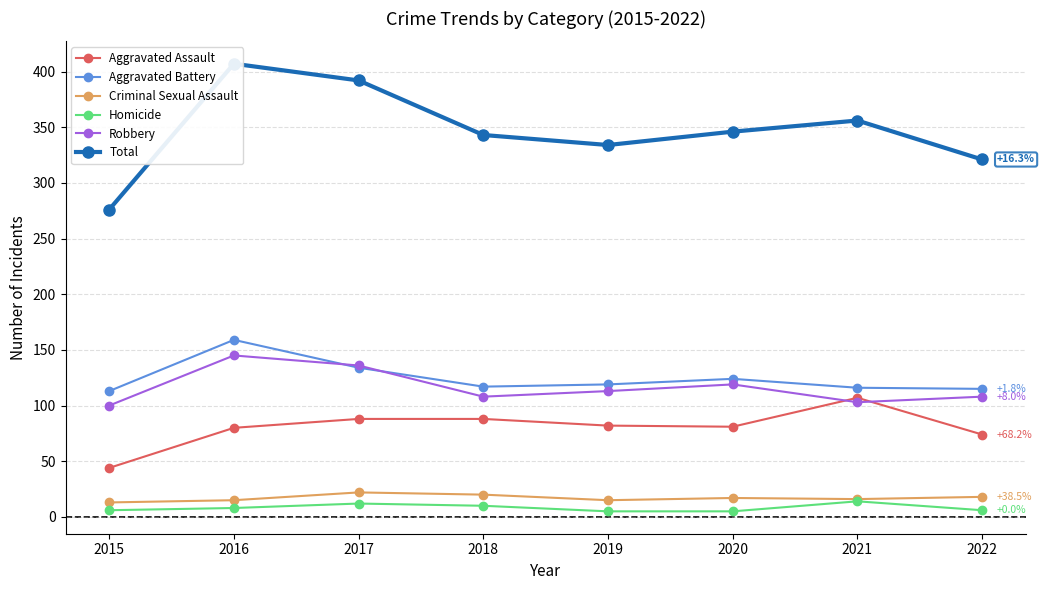

Is it true that Criminal Sexual Assault equals 25 at 2016?

False